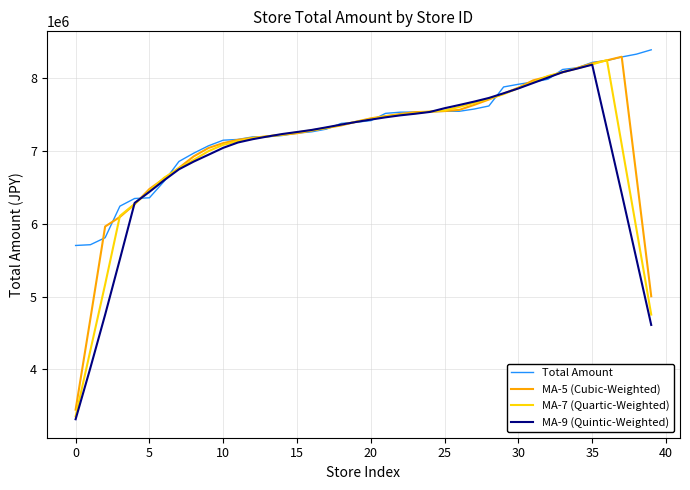

What is the smallest value displayed?

3312501.2